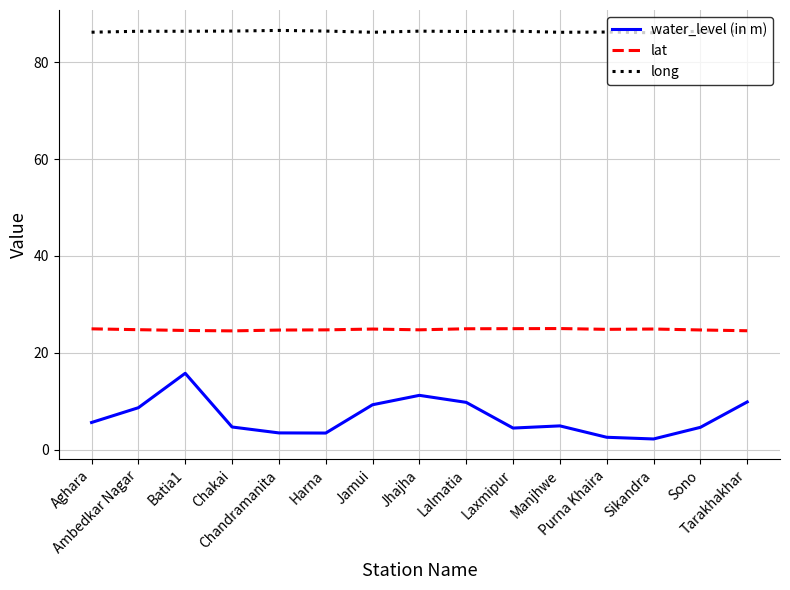

True or false: long and water_level (in m) intersect in this chart.

False